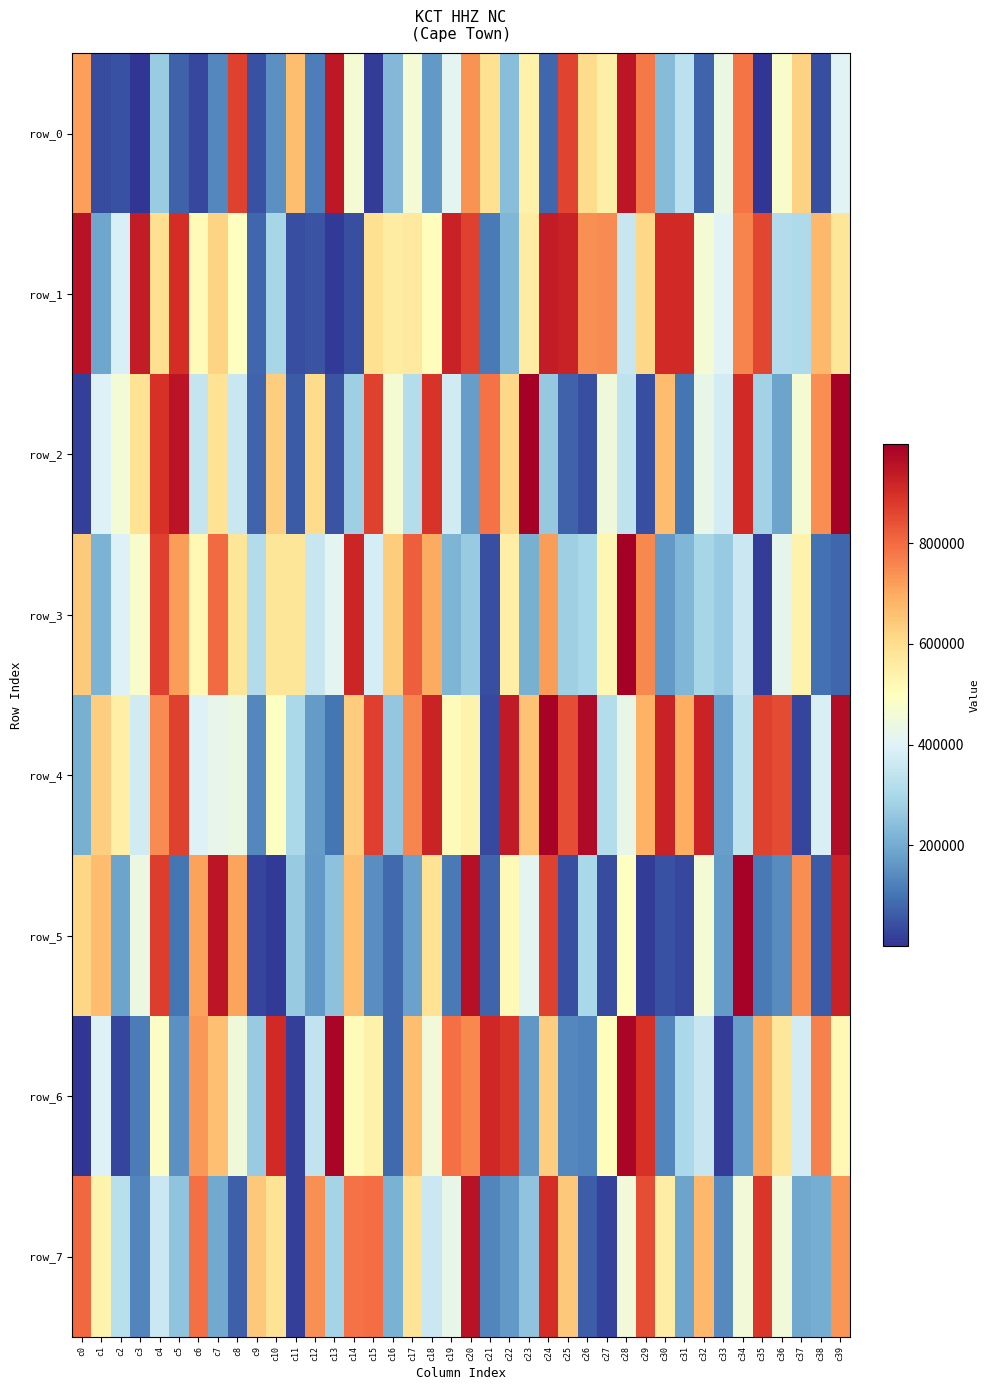

What is the highest value of the row_6 series?

983179